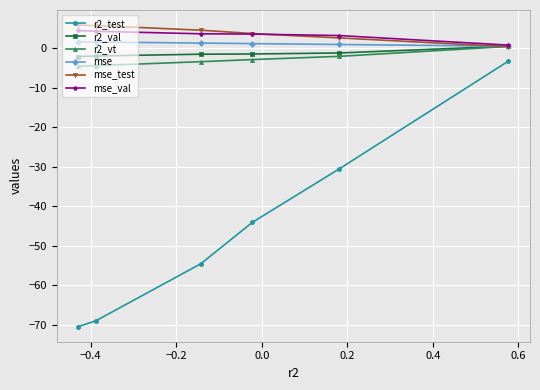

What is the smallest value displayed?

-70.5